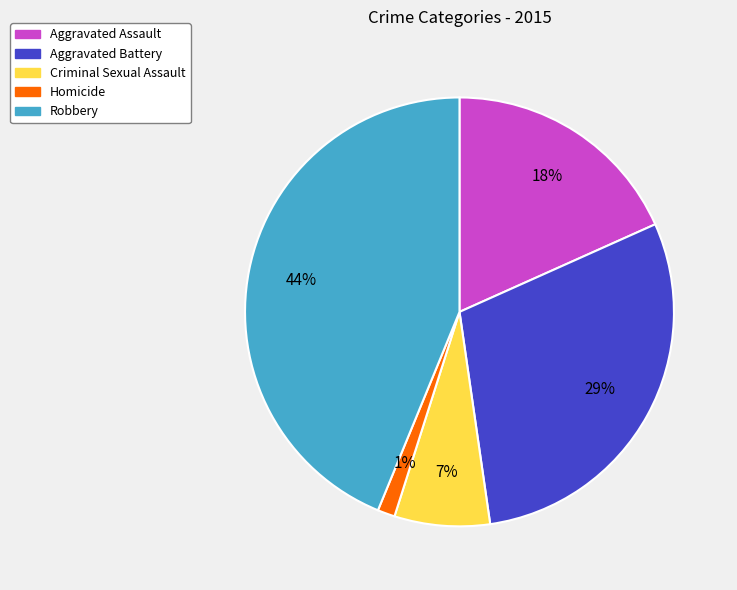

To the nearest percent, what is the combined percentage of Homicide and Criminal Sexual Assault?

8%